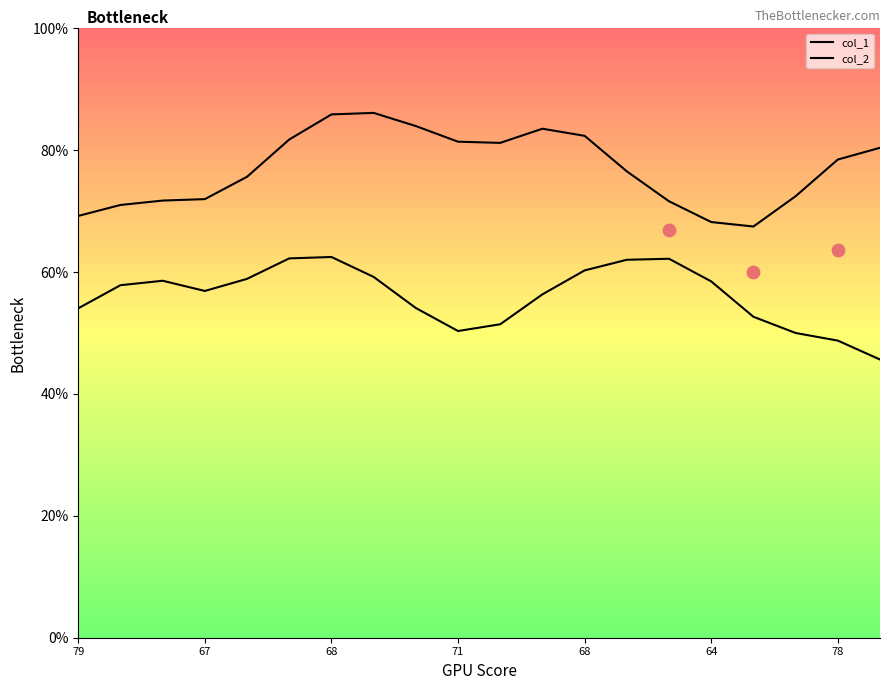

At how many categories does at least one series exceed 0?

20